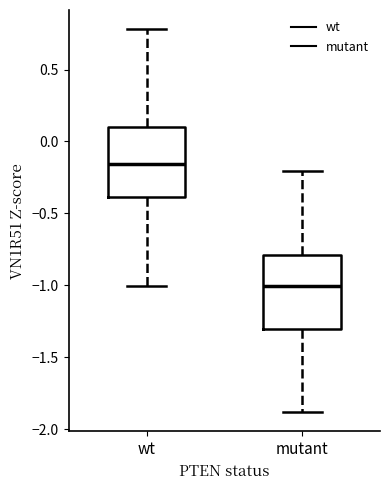

Which box has the lowest median line?

mutant